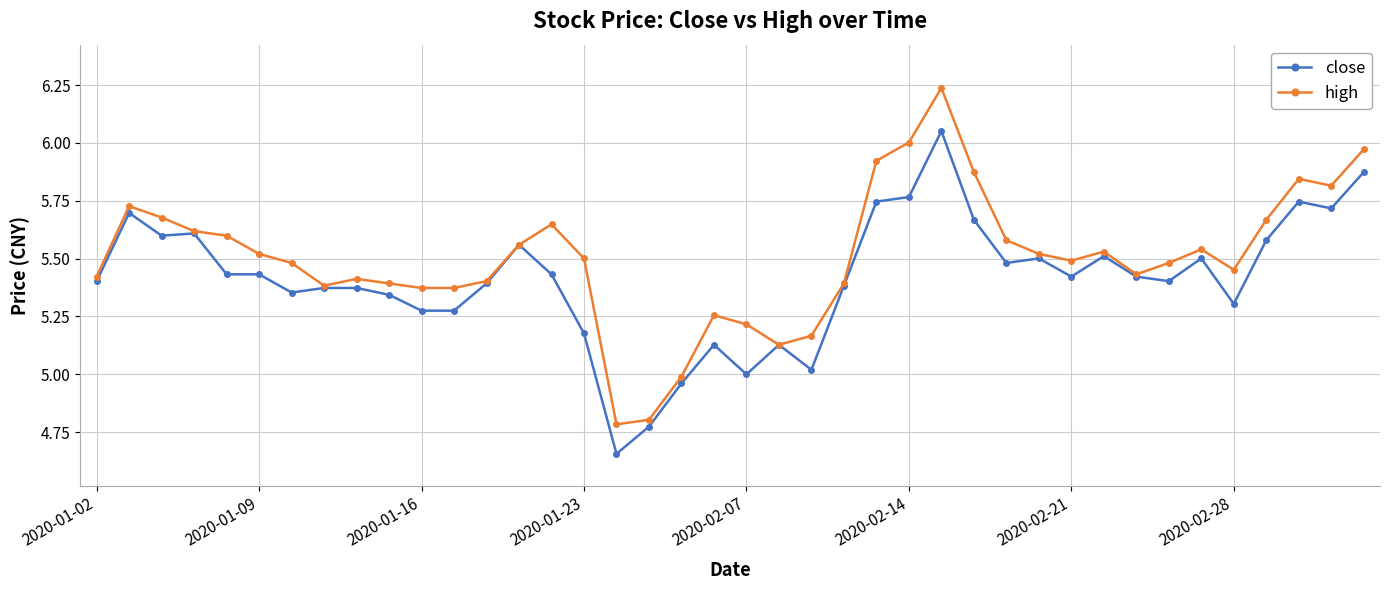

Which series has the largest total across all categories?

high